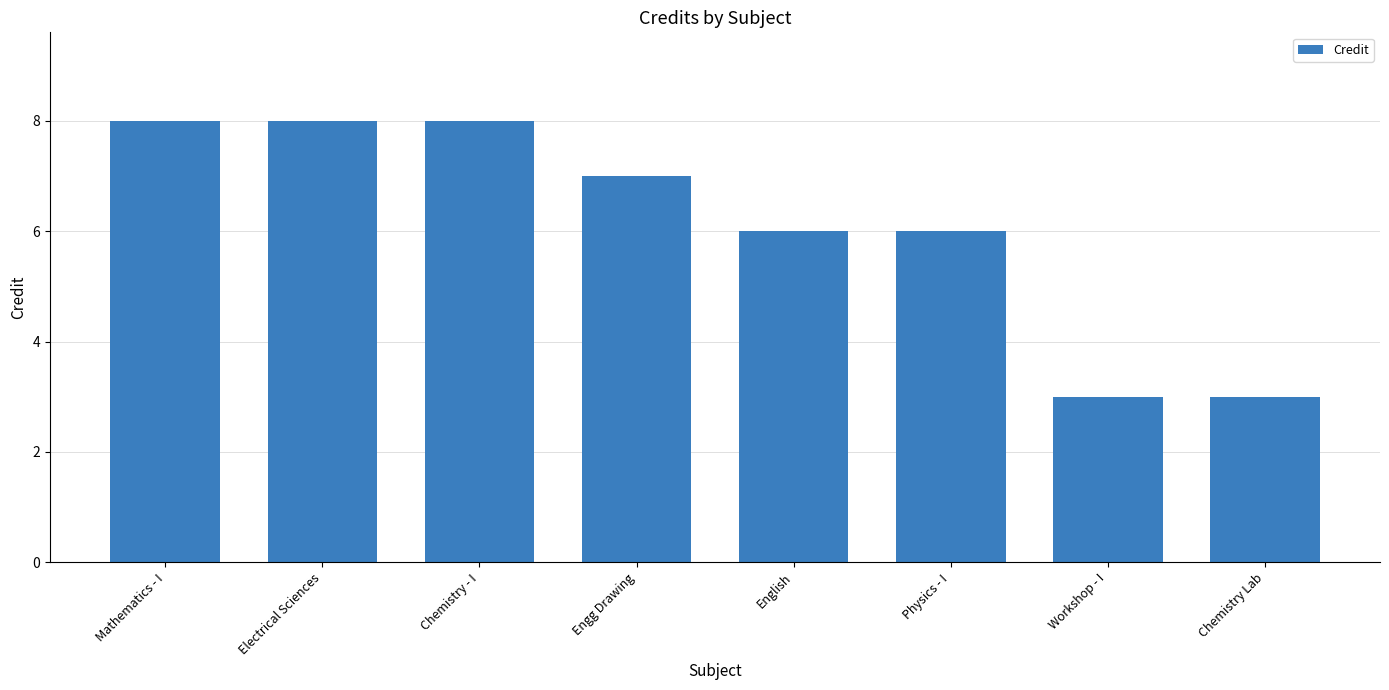

What is the ratio of the value at Chemistry - I to the value at Mathematics - I?

1.0